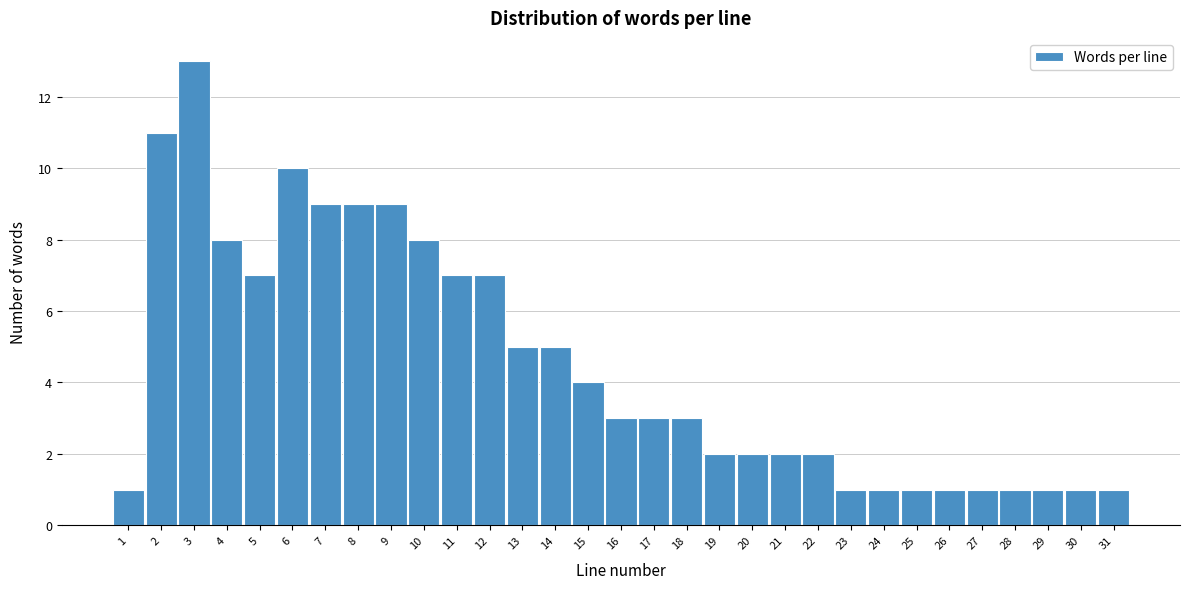

Reading left to right, transcribe this chart: for each bar, give the range it covers on the x-axis and its height. The values are not printed on the chart, so give them approximately, as read against the axis.

0.5 to 1.5: 1
1.5 to 2.5: 11
2.5 to 3.5: 13
3.5 to 4.5: 8
4.5 to 5.5: 7
5.5 to 6.5: 10
6.5 to 7.5: 9
7.5 to 8.5: 9
8.5 to 9.5: 9
9.5 to 10.5: 8
10.5 to 11.5: 7
11.5 to 12.5: 7
12.5 to 13.5: 5
13.5 to 14.5: 5
14.5 to 15.5: 4
15.5 to 16.5: 3
16.5 to 17.5: 3
17.5 to 18.5: 3
18.5 to 19.5: 2
19.5 to 20.5: 2
20.5 to 21.5: 2
21.5 to 22.5: 2
22.5 to 23.5: 1
23.5 to 24.5: 1
24.5 to 25.5: 1
25.5 to 26.5: 1
26.5 to 27.5: 1
27.5 to 28.5: 1
28.5 to 29.5: 1
29.5 to 30.5: 1
30.5 to 31.5: 1